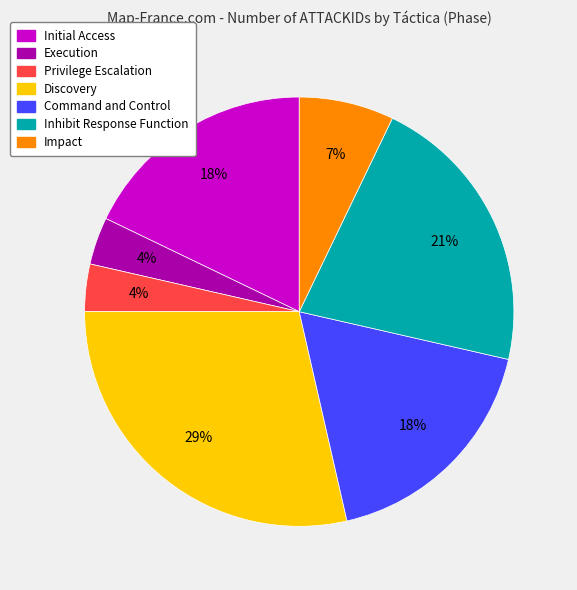

How many slices are in this pie chart?

7